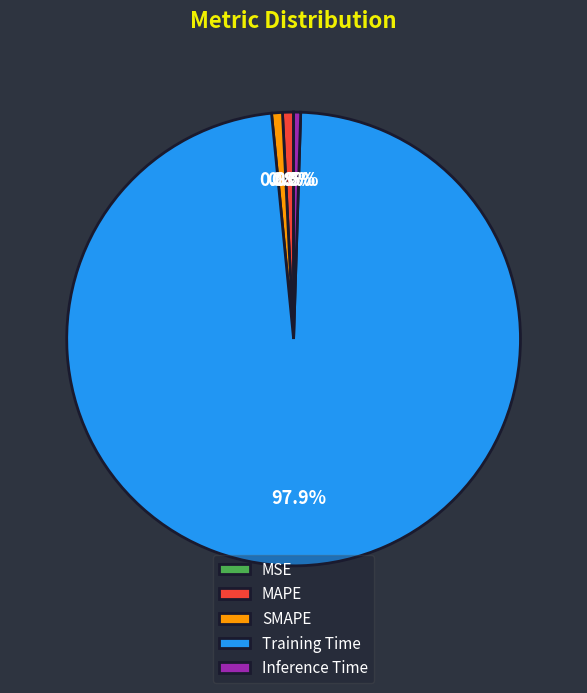

Which has a higher value, SMAPE or Training Time?

Training Time